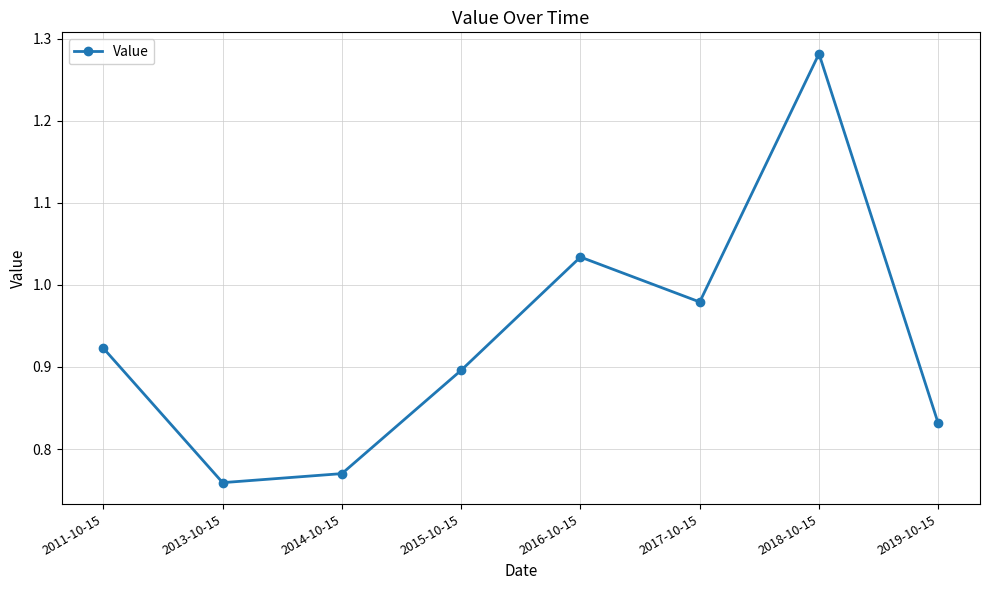

What is the sum of all values?

7.5